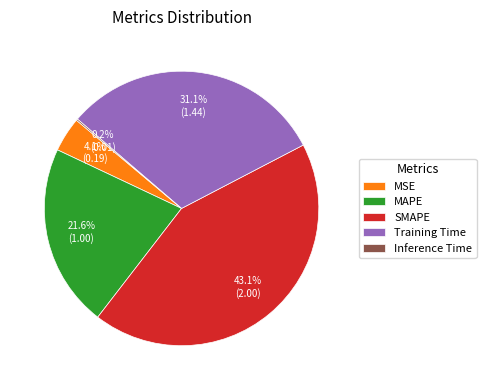

What is the total percentage of MSE and SMAPE?

47.2%